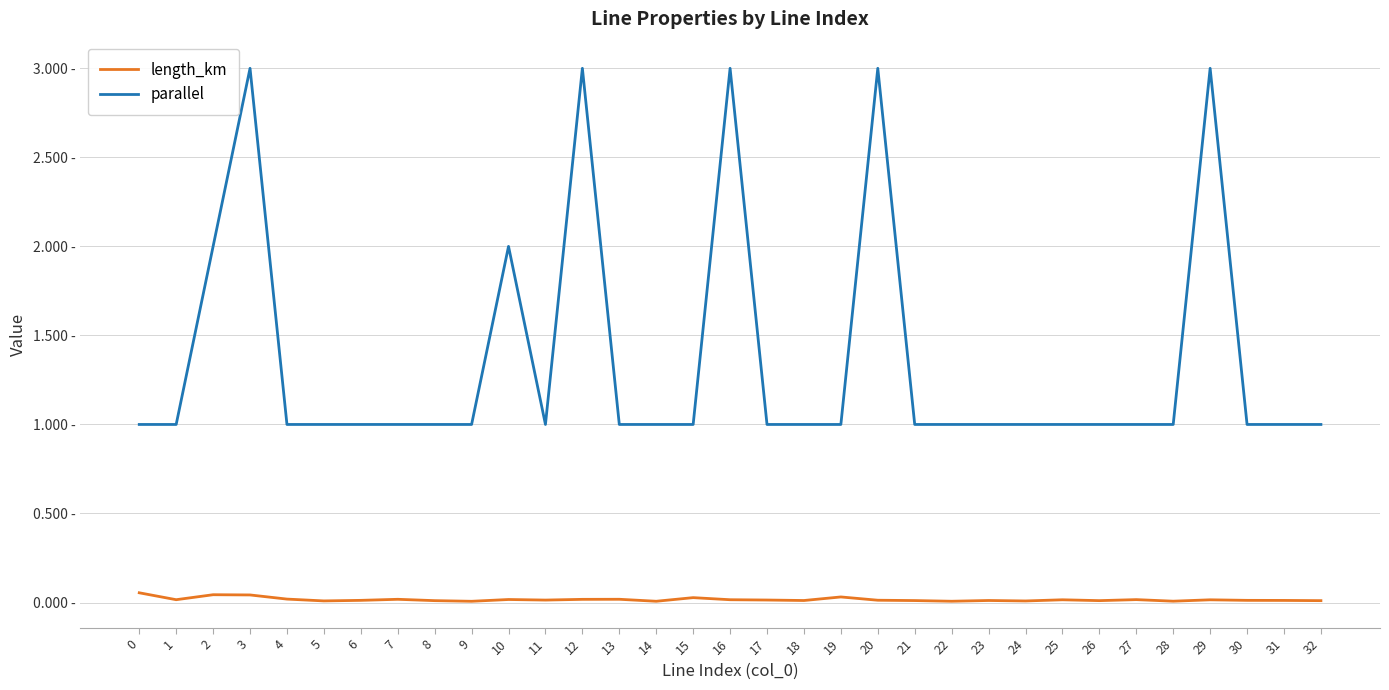

What are all the series names shown in the legend?

length_km, parallel